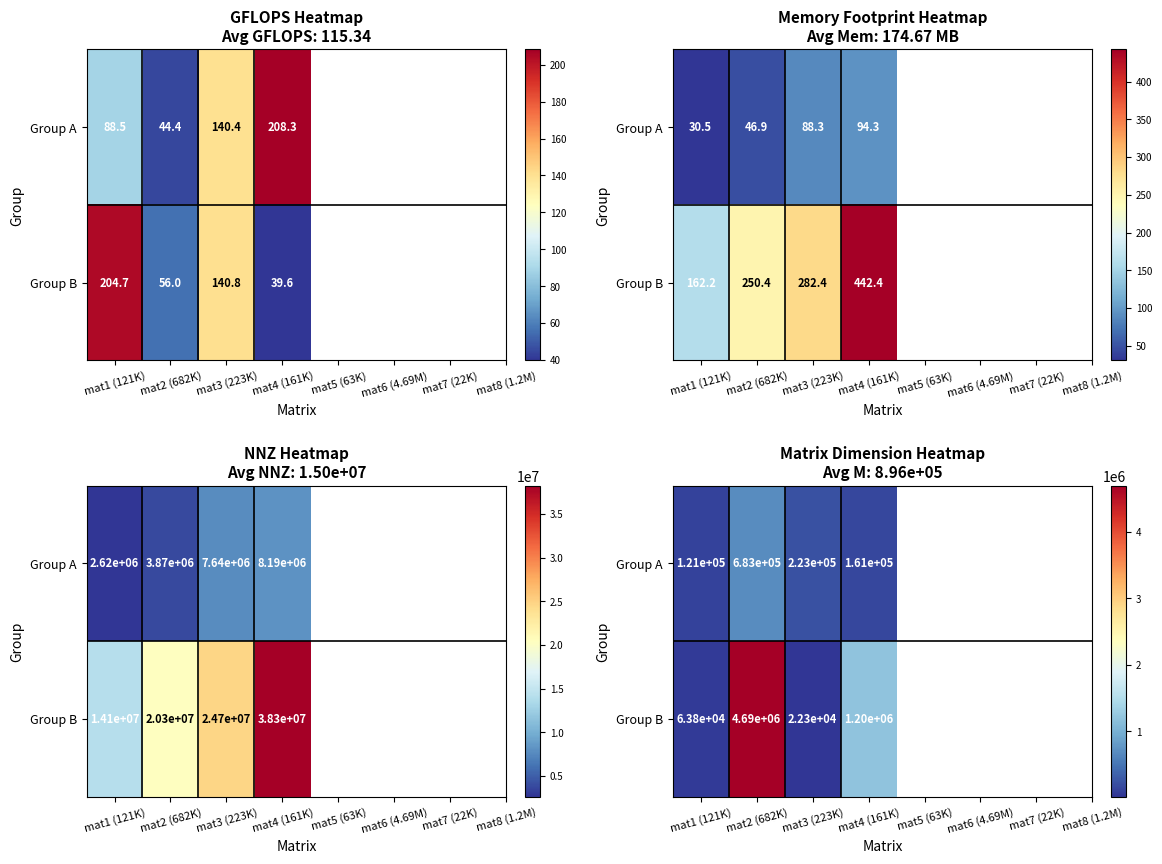

What is the difference between the maximum and second lowest values in the Group B series?

4626164